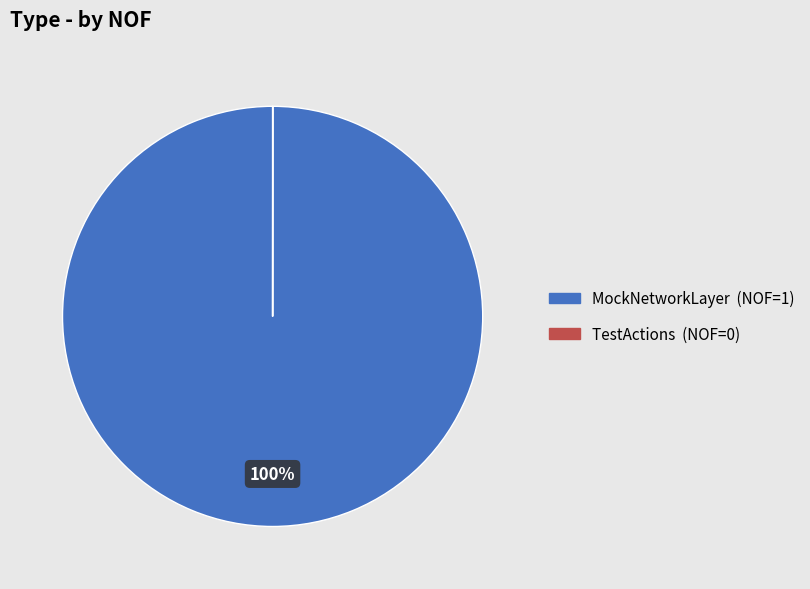

Which category has the biggest portion of the pie?

MockNetworkLayer